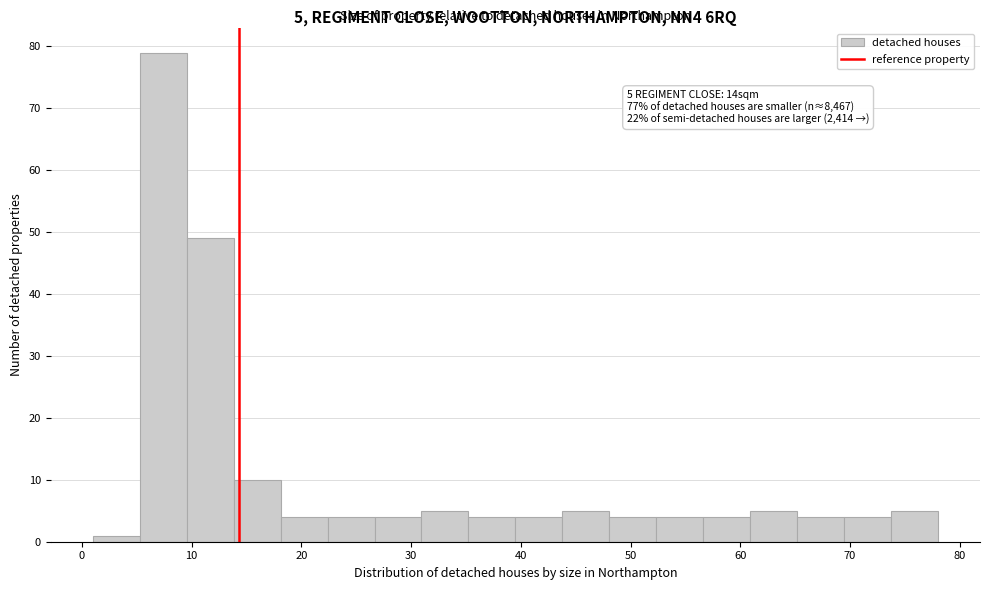

Which range on the x-axis has the tallest bar?

5 to 10